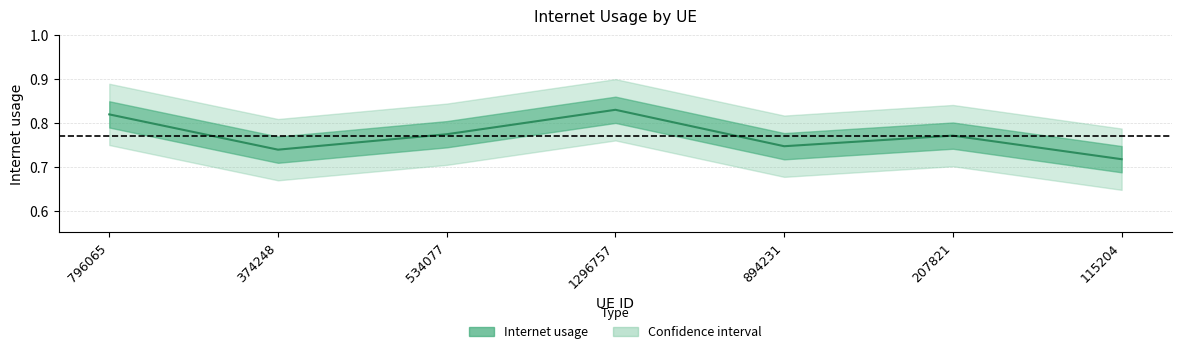

What is the maximum value shown in the chart?

0.8